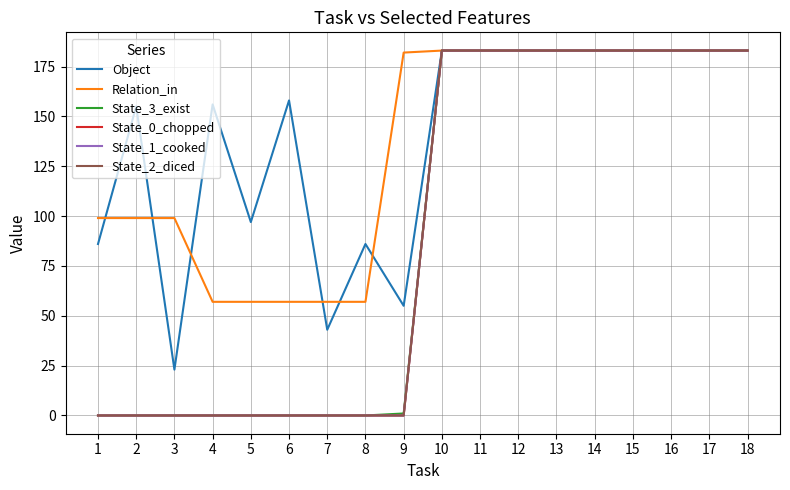

True or false: State_0_chopped and Relation_in intersect in this chart.

False